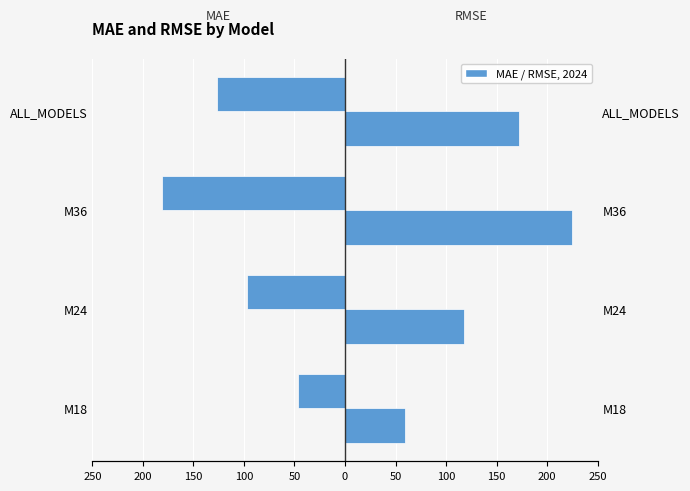

What is the minimum value for RMSE?

59.9